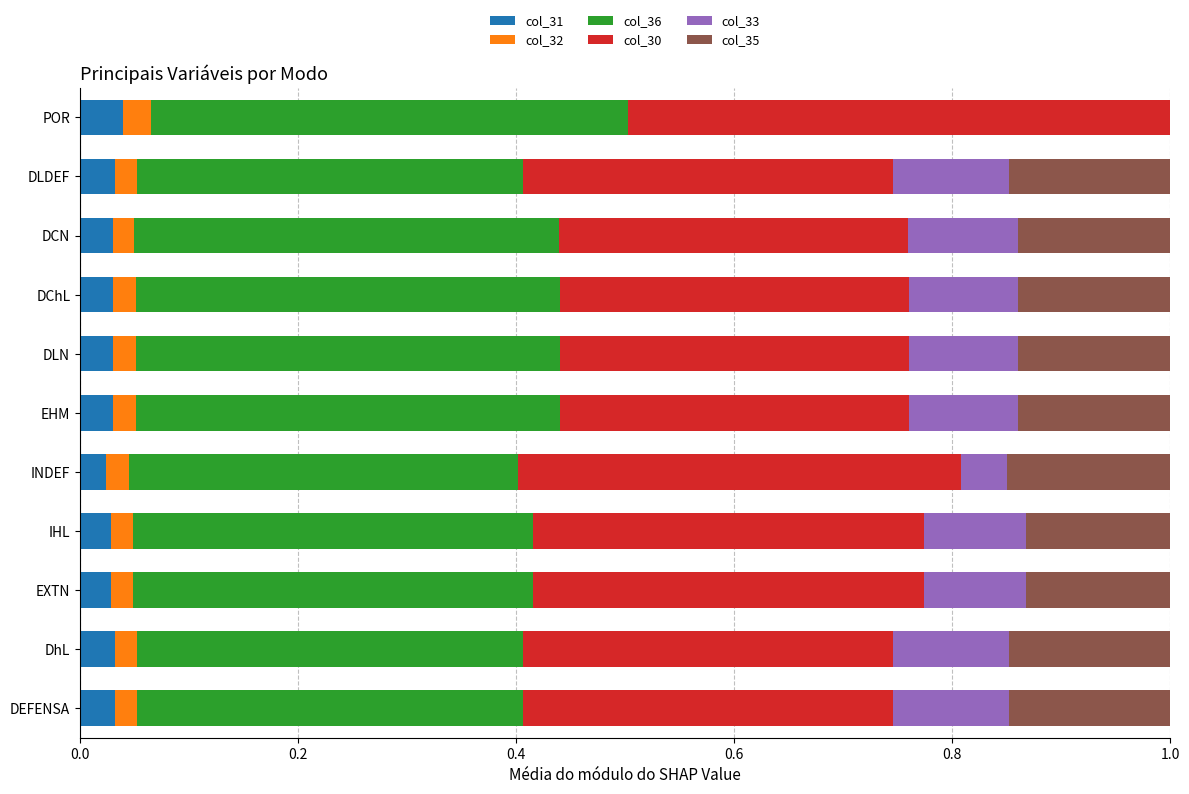

What is the total value across all series at EHM?

1.0